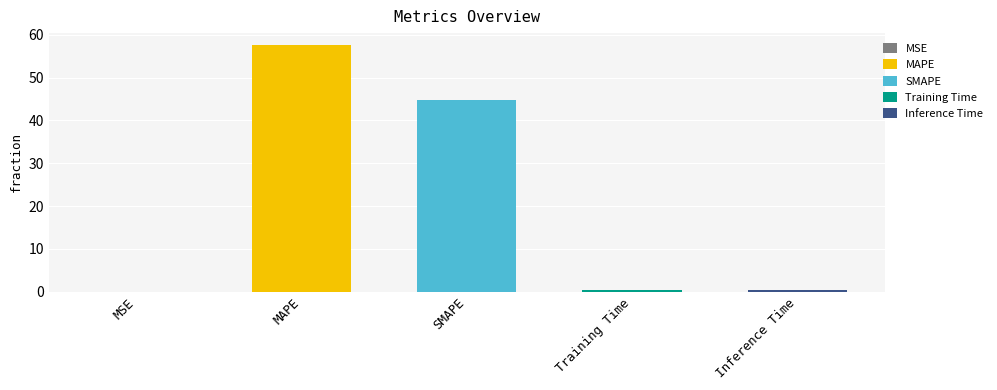

Are the bars grouped side by side (vs. stacked)?

No